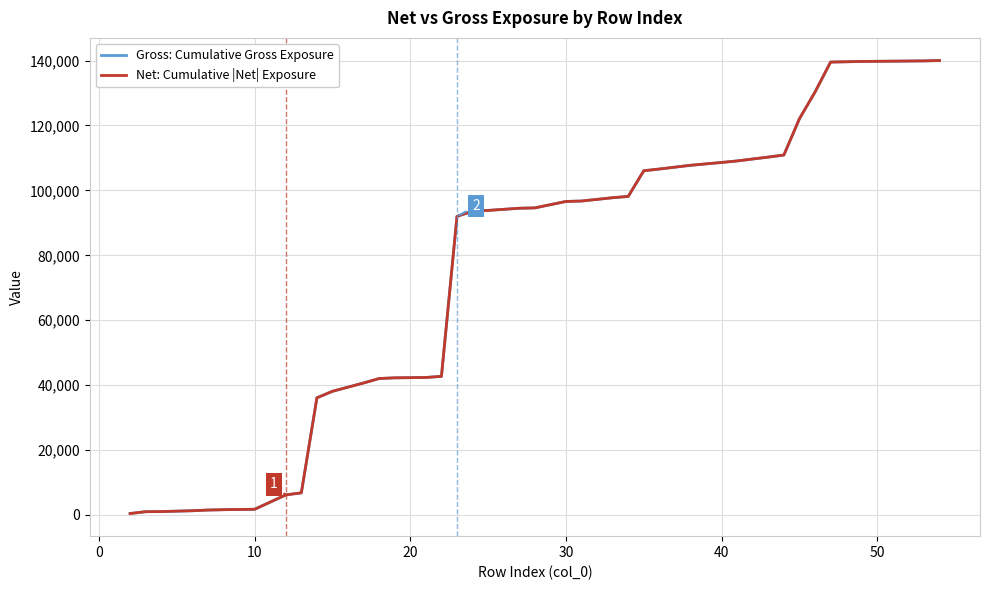

Reading left to right, list all the values displayed in this chart.

Gross: Cumulative Gross Exposure: 429	989	1029	1285	1498	1605	1737	6156	6802	36084	38096	40655	42030	42237	42355	42691	92002	93582	93829	94502	94608	96590	96726	97744	98146	106054	106589	107732	108177	108606	109083	110266	110903	122090	130302	139542	139739	139820	139910	140018
Net: Cumulative |Net| Exposure: 429	989	1029	1285	1498	1605	1737	6156	6802	36084	38096	40655	42030	42237	42355	42691	92002	93582	93829	94502	94608	96590	96726	97744	98146	106054	106589	107732	108177	108606	109083	110266	110903	122090	130302	139542	139739	139820	139910	140018